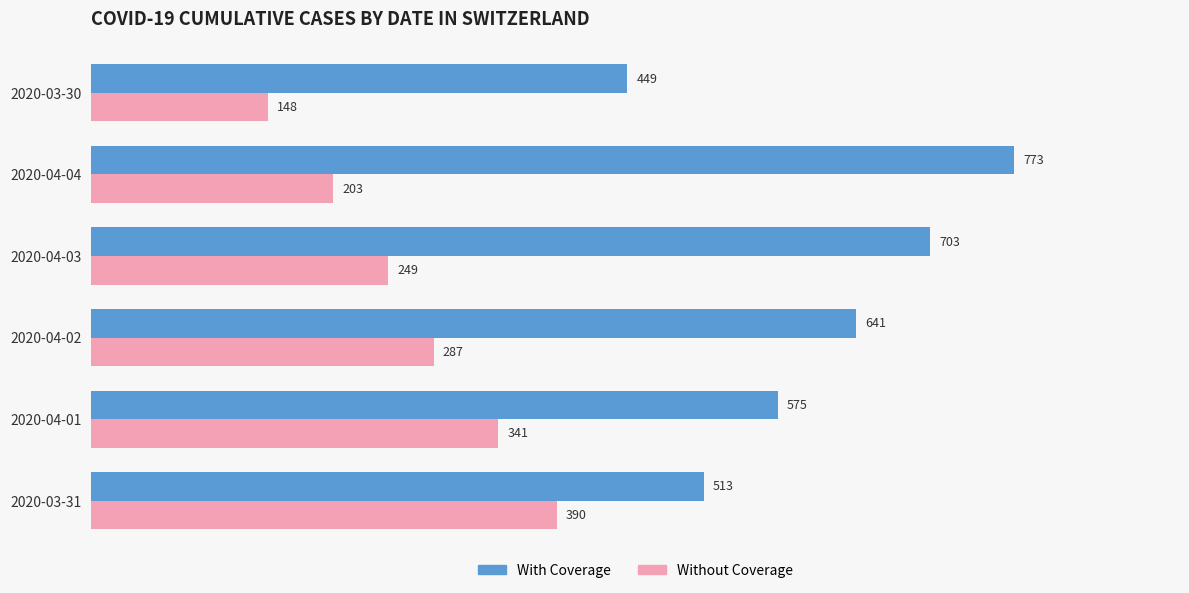

Count the number of categories in the chart.

6